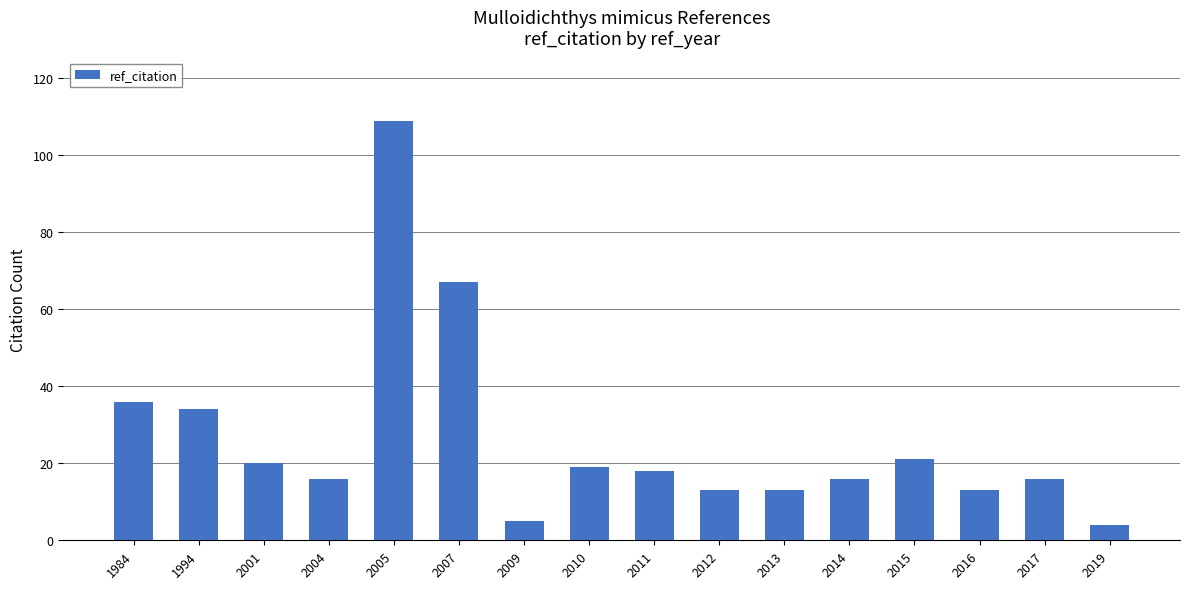

The value at 2012 is 23. True or false?

False